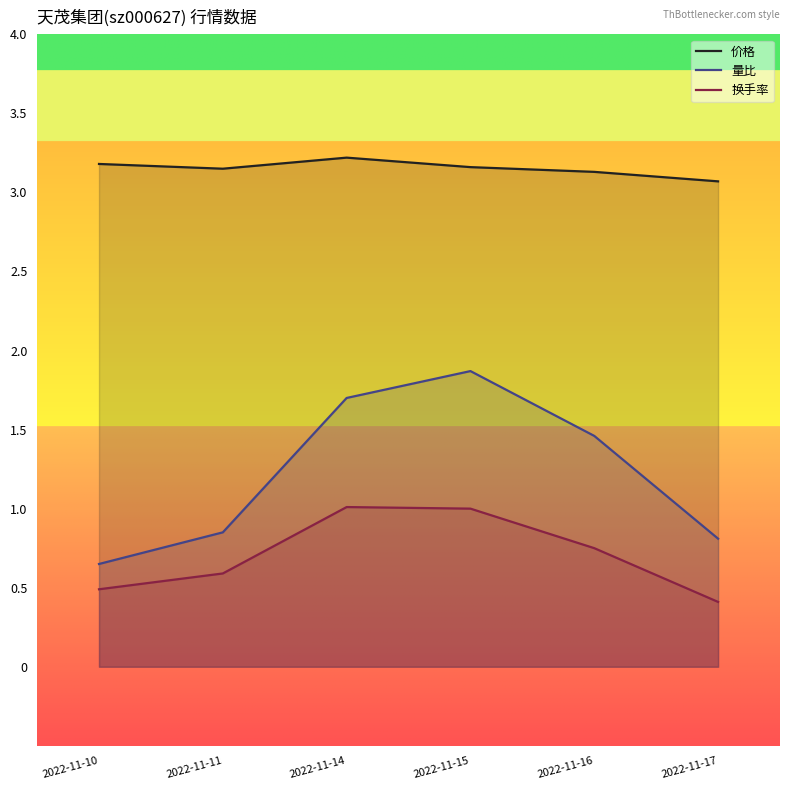

Read the 量比 value at 2022-11-15.

1.9